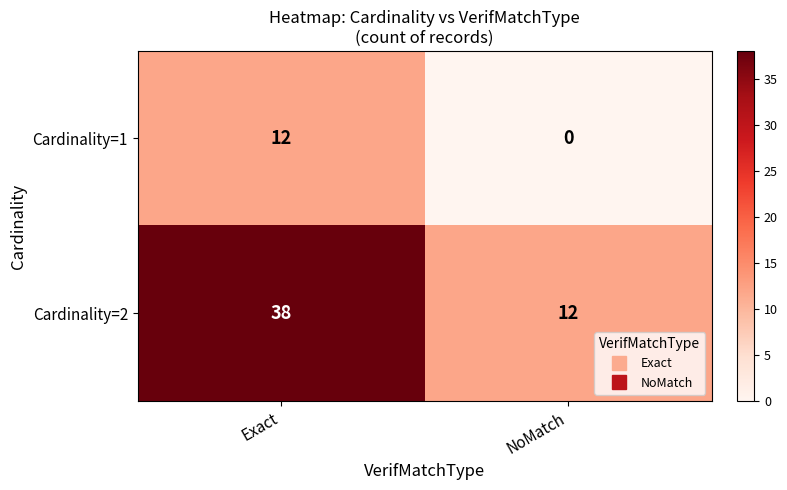

How many series are shown in this chart?

2